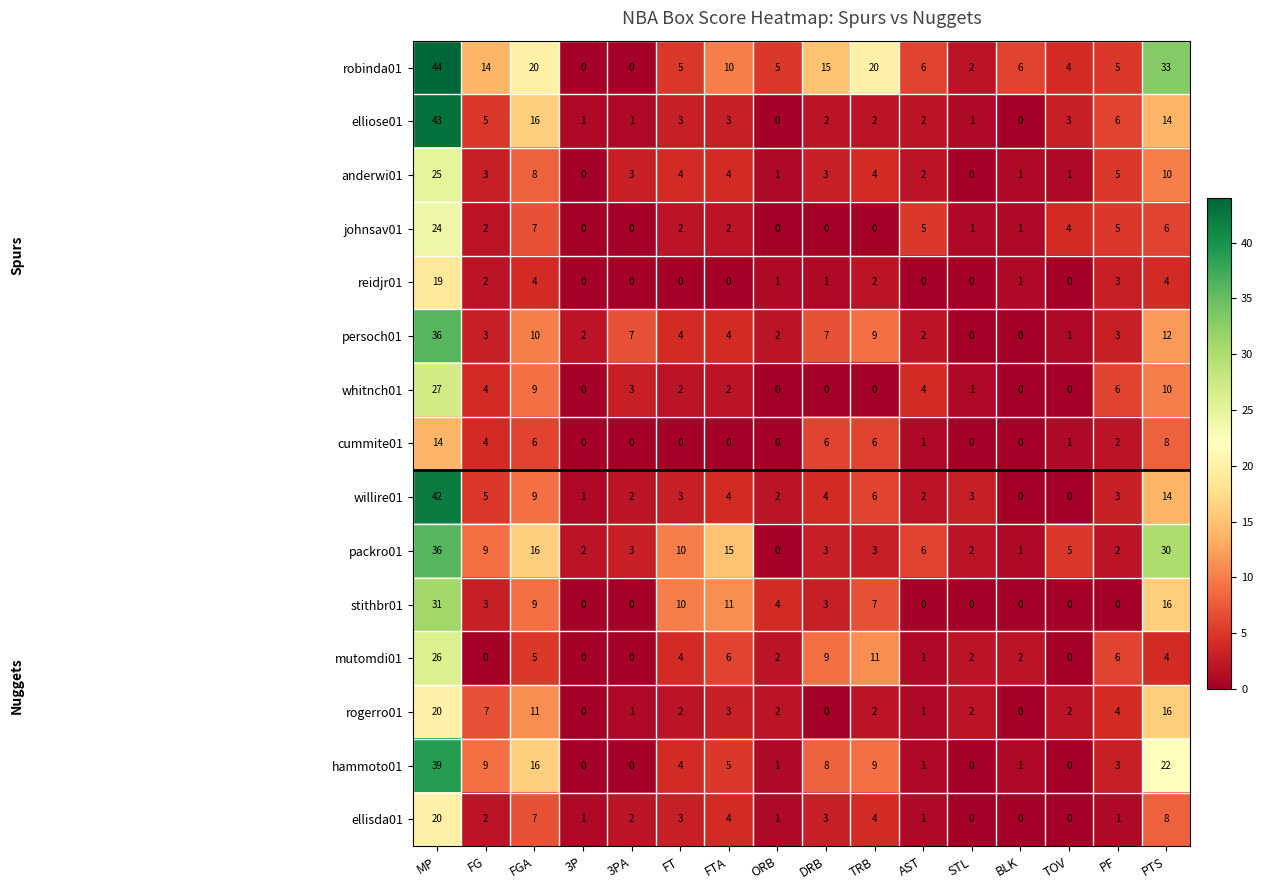

Which series changed the most between 3PA and TRB?

robinda01